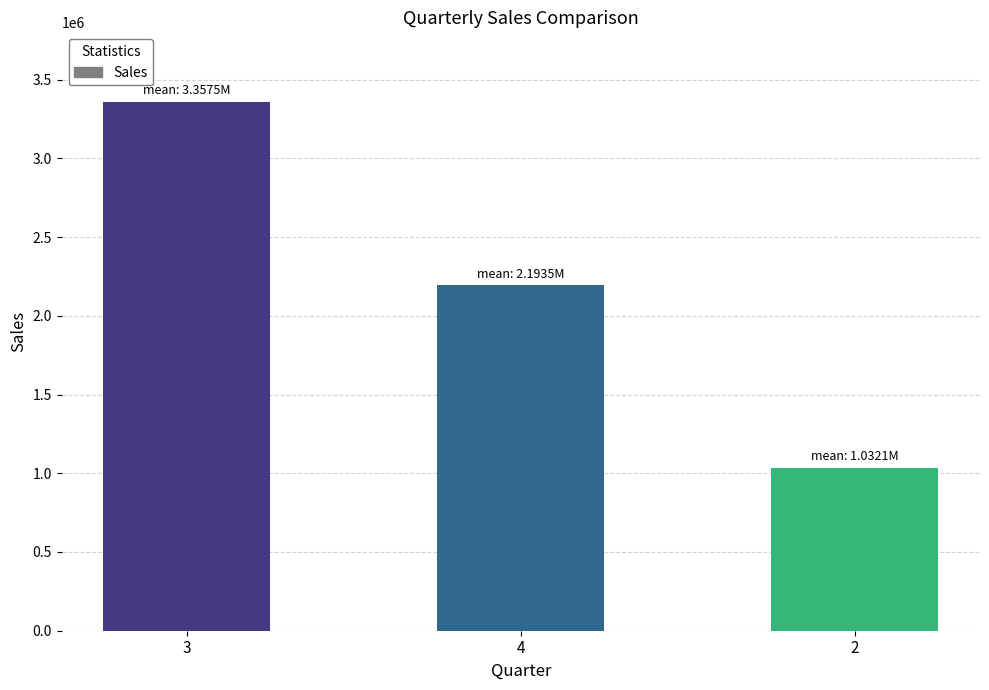

List the labels in order of value, smallest first.

2, 4, 3